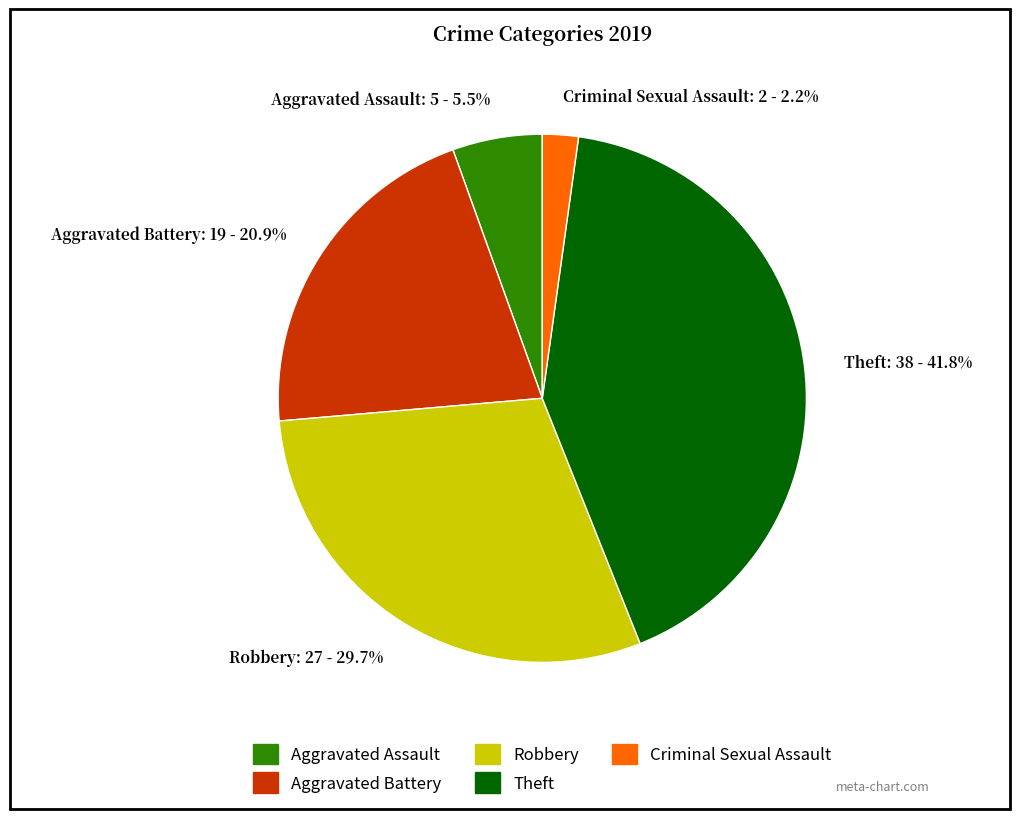

Rank the categories by value from highest to lowest.

Theft, Robbery, Aggravated Battery, Aggravated Assault, Criminal Sexual Assault